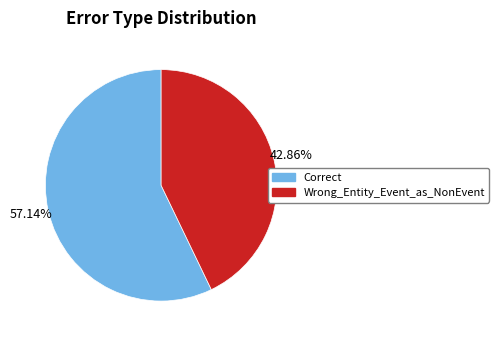

What is the ratio of the value at Correct to the value at Wrong_Entity_Event_as_NonEvent?

1.3